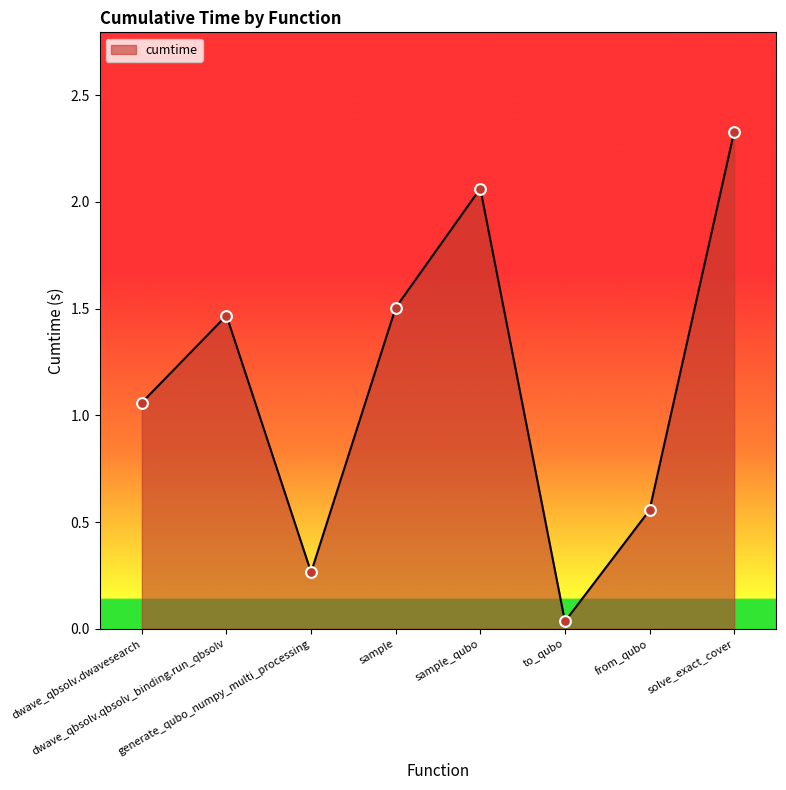

Between to_qubo and sample_qubo, which is larger?

sample_qubo